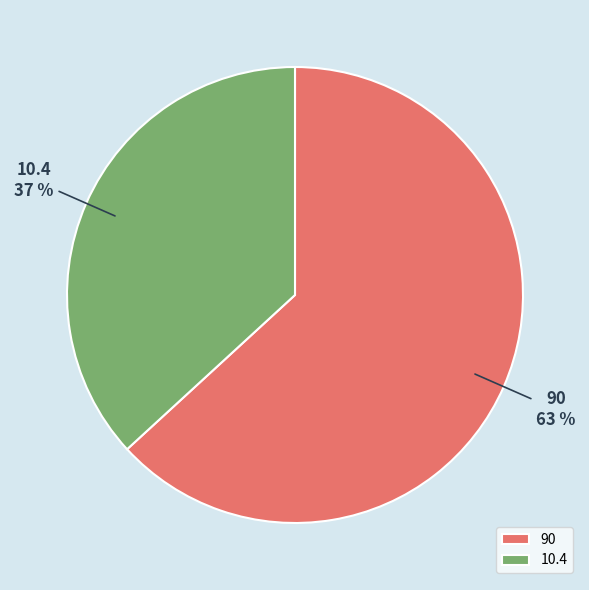

Is the sum of 90 and 10.4 greater than half?

Yes